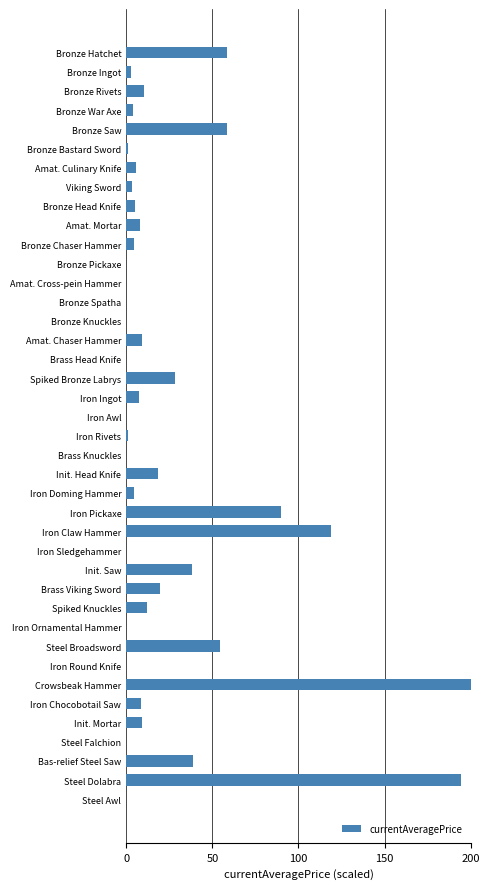

Which category has the highest value across all series?

Crowsbeak Hammer